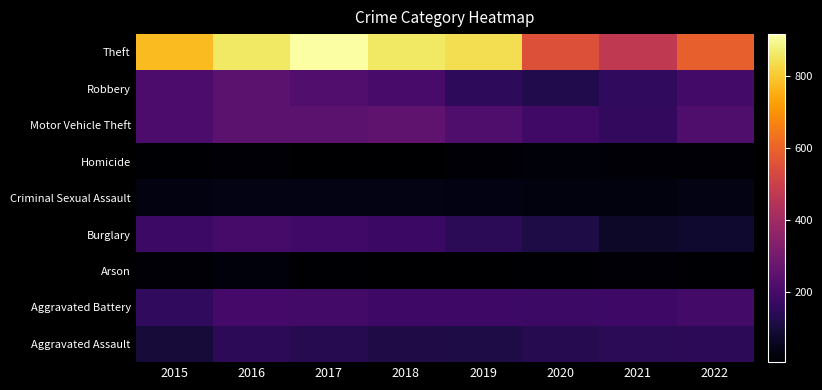

Reading left to right, extract all data points from this chart.

Aggravated Assault: 2015=95	2016=146	2017=131	2018=119	2019=113	2020=131	2021=142	2022=145
Aggravated Battery: 2015=154	2016=196	2017=191	2018=183	2019=182	2020=180	2021=181	2022=192
Arson: 2015=15	2016=25	2017=12	2018=8	2019=6	2020=12	2021=17	2022=12
Burglary: 2015=178	2016=201	2017=189	2018=176	2019=143	2020=116	2021=71	2022=82
Criminal Sexual Assault: 2015=31	2016=39	2017=39	2018=38	2019=37	2020=28	2021=29	2022=39
Homicide: 2015=13	2016=18	2017=8	2018=8	2019=14	2020=22	2021=20	2022=20
Motor Vehicle Theft: 2015=211	2016=245	2017=247	2018=256	2019=216	2020=184	2021=156	2022=219
Robbery: 2015=212	2016=247	2017=224	2018=204	2019=150	2020=124	2021=153	2022=193
Theft: 2015=774	2016=858	2017=916	2018=856	2019=841	2020=551	2021=474	2022=591